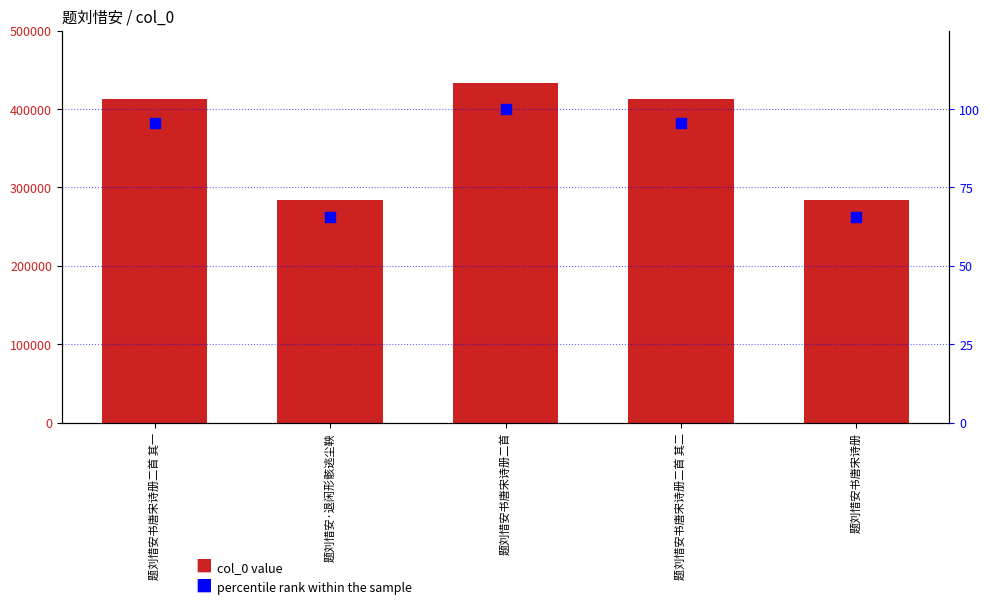

At which category is the sum across all series the highest?

题刘惜安书唐宋诗册二首